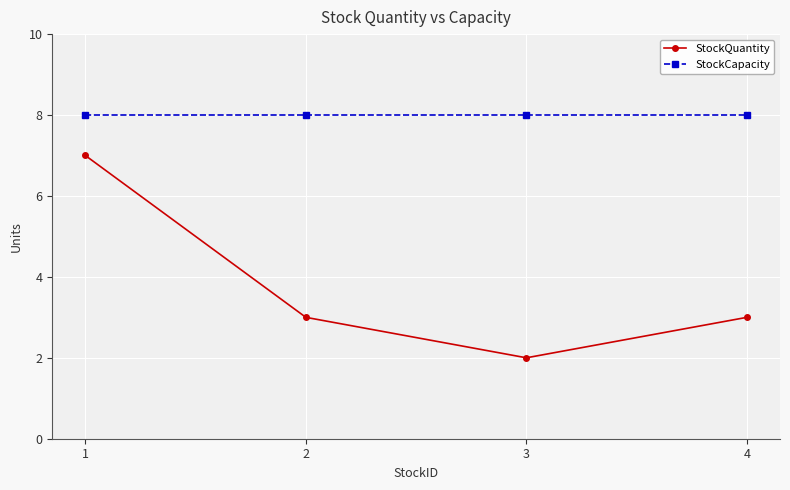

At which category does the chart reach its minimum across all series?

3